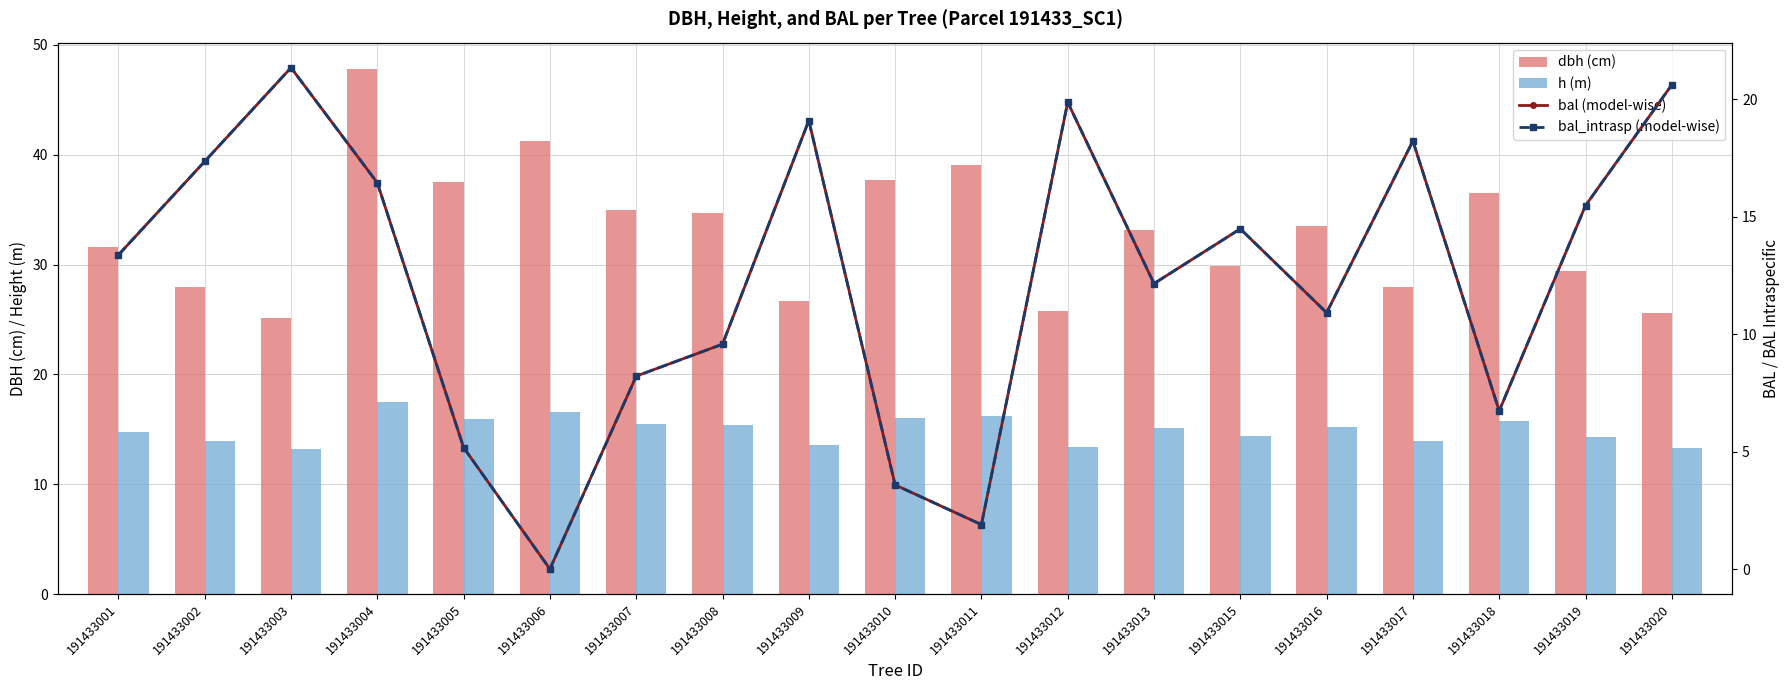

Is it true that h (m) equals 15.1 at 191433013?

True